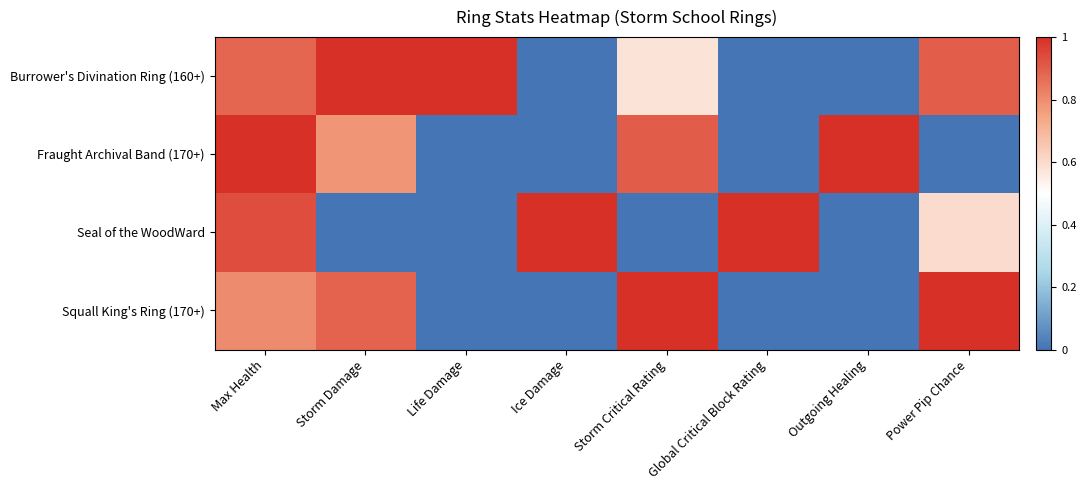

At how many categories does at least one series exceed 0?

8